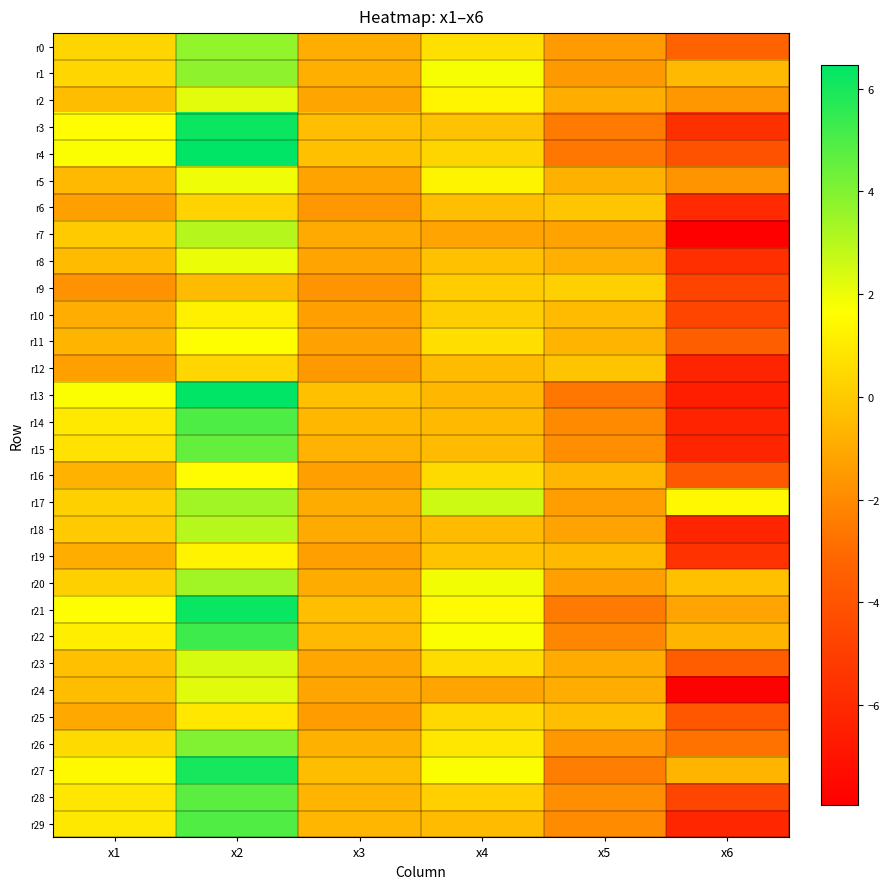

Rank the series by their maximum value, from highest to lowest.

r13, r4, r21, r3, r27, r22, r14, r29, r28, r15, r26, r1, r0, r17, r20, r7, r18, r23, r24, r2, r8, r5, r11, r16, r19, r10, r25, r12, r6, r9